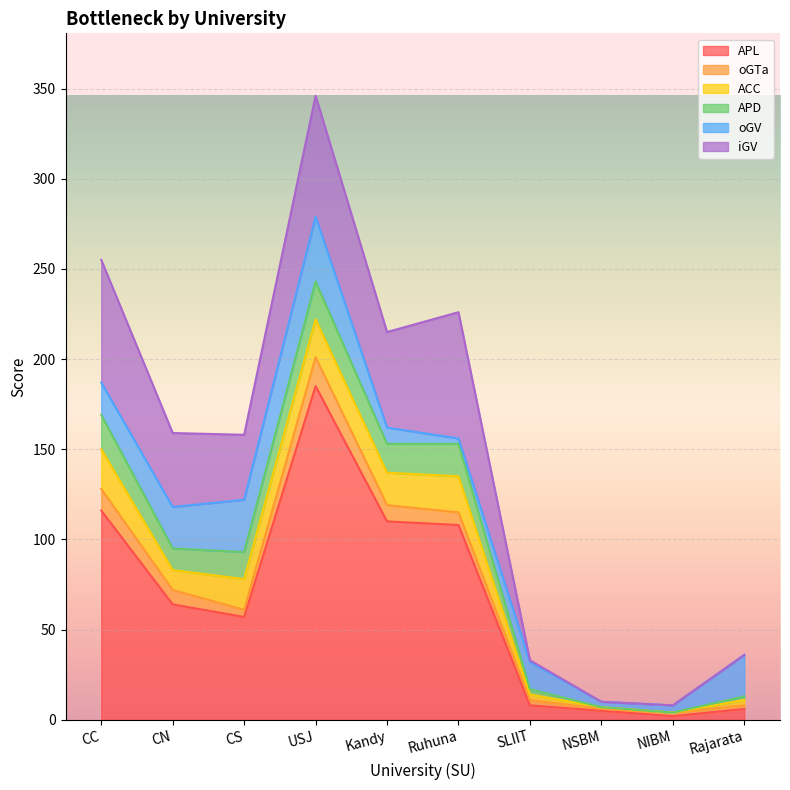

What is the difference between the ACC values at CC and USJ?

1